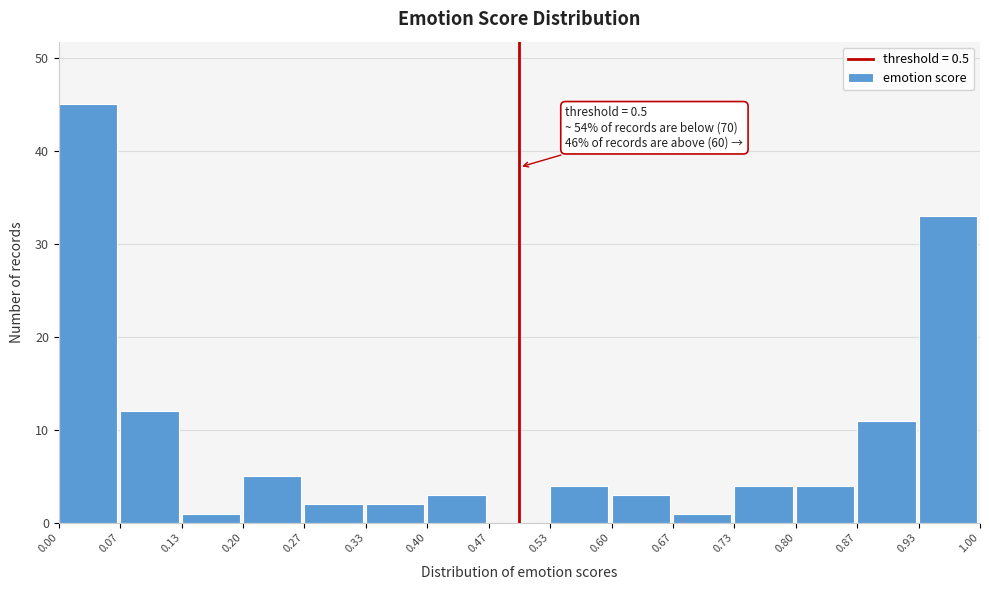

Which range on the x-axis has the tallest bar?

0.00 to 0.07